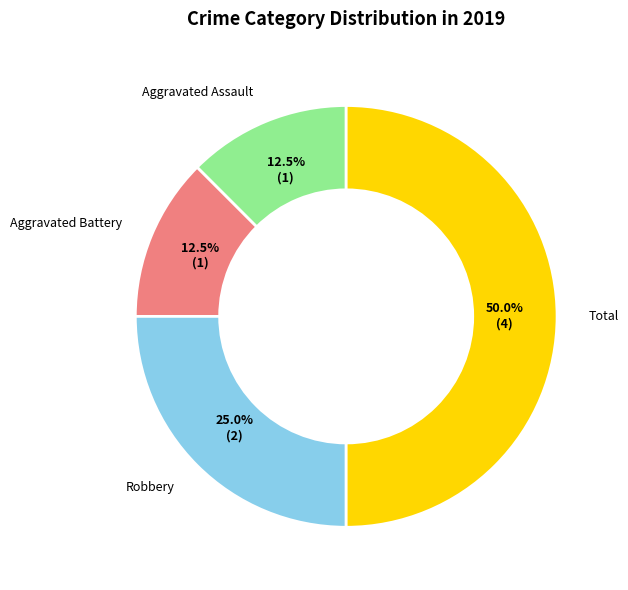

Is the sum of Robbery and Aggravated Assault greater than half?

No